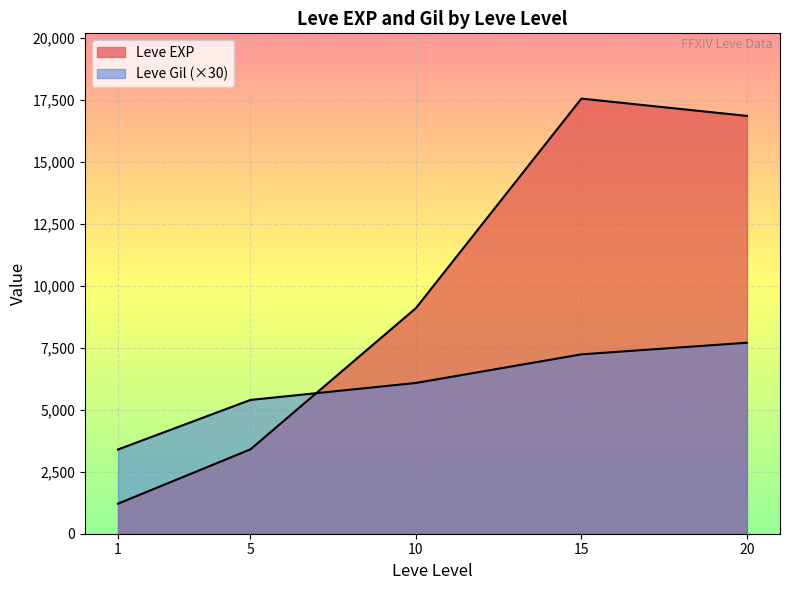

Between 5 and 20, which series saw the biggest shift?

Leve EXP